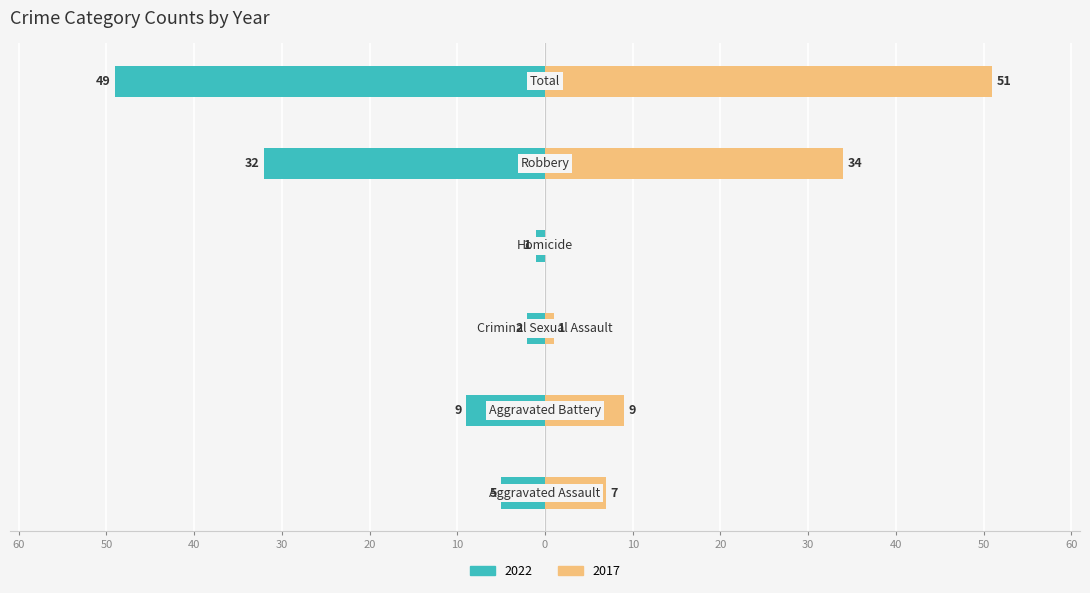

What is the minimum value shown in the chart?

-49